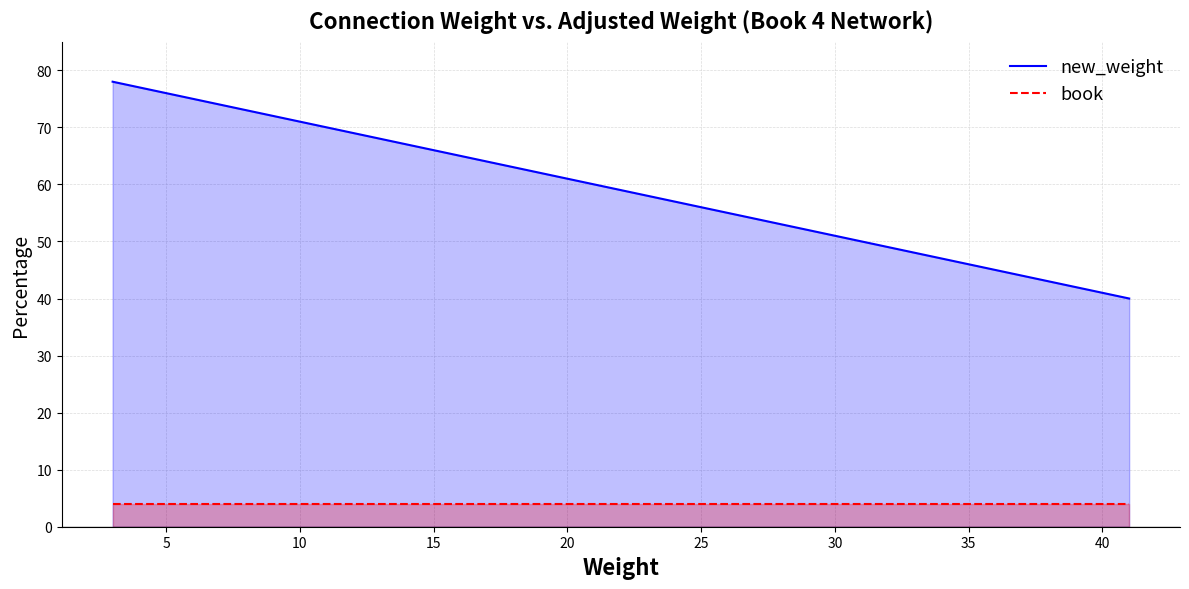

What is the average value of the book series?

4